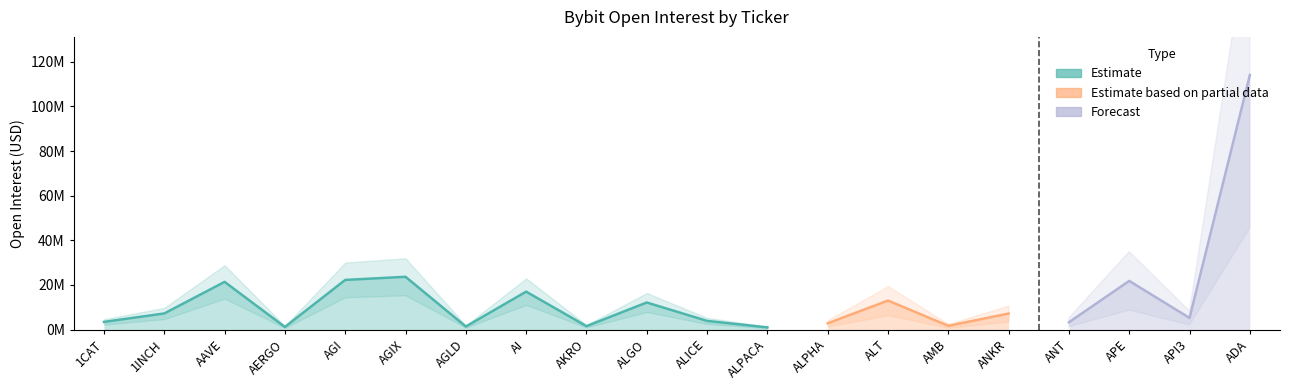

Does the chart have visible grid lines?

No